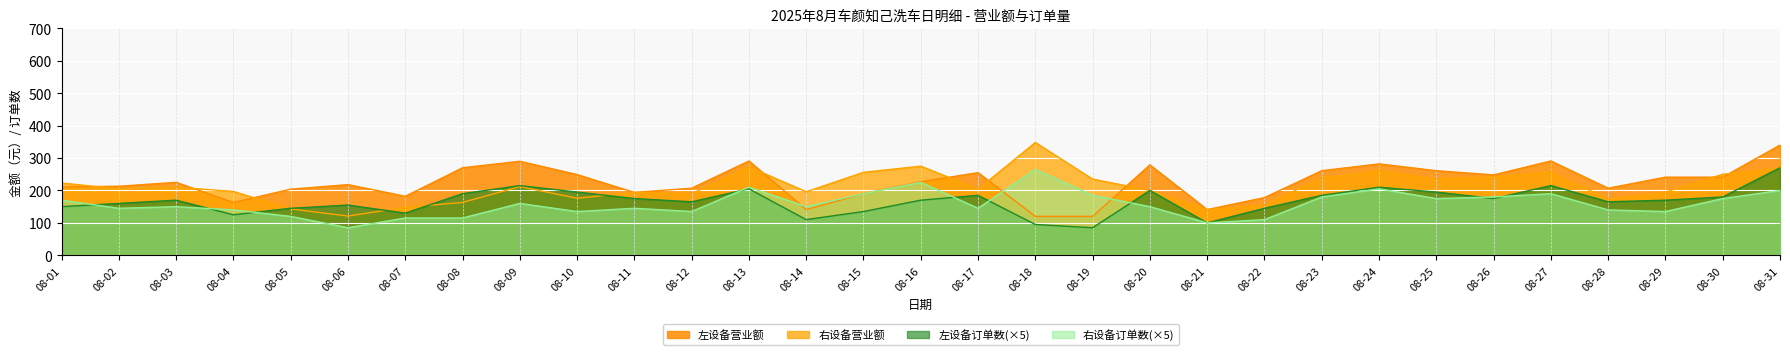

In 右设备订单数, how many points are lower than both neighbors (excluding endpoints)?

9